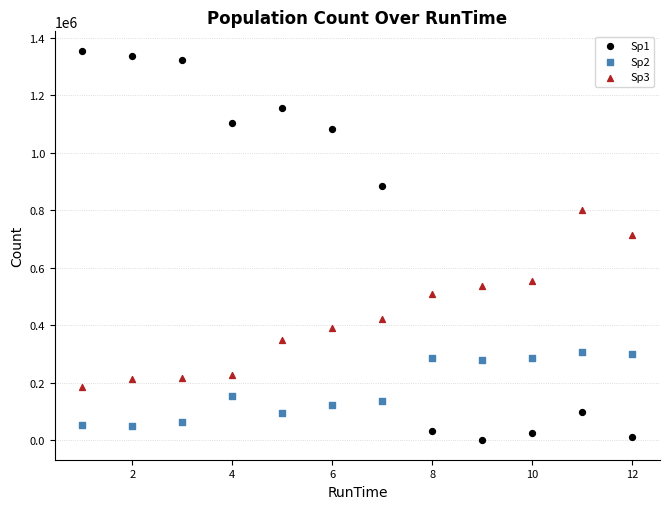

Which series contains the highest Y value?

Sp1